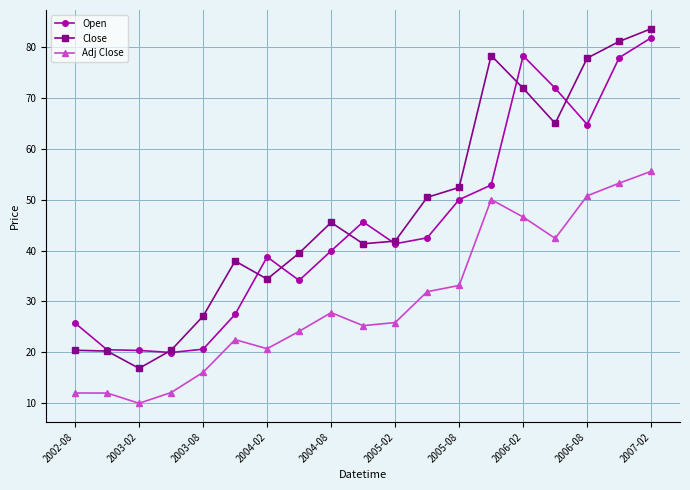

What is the value of the Close point at the 4th from the left?

20.4